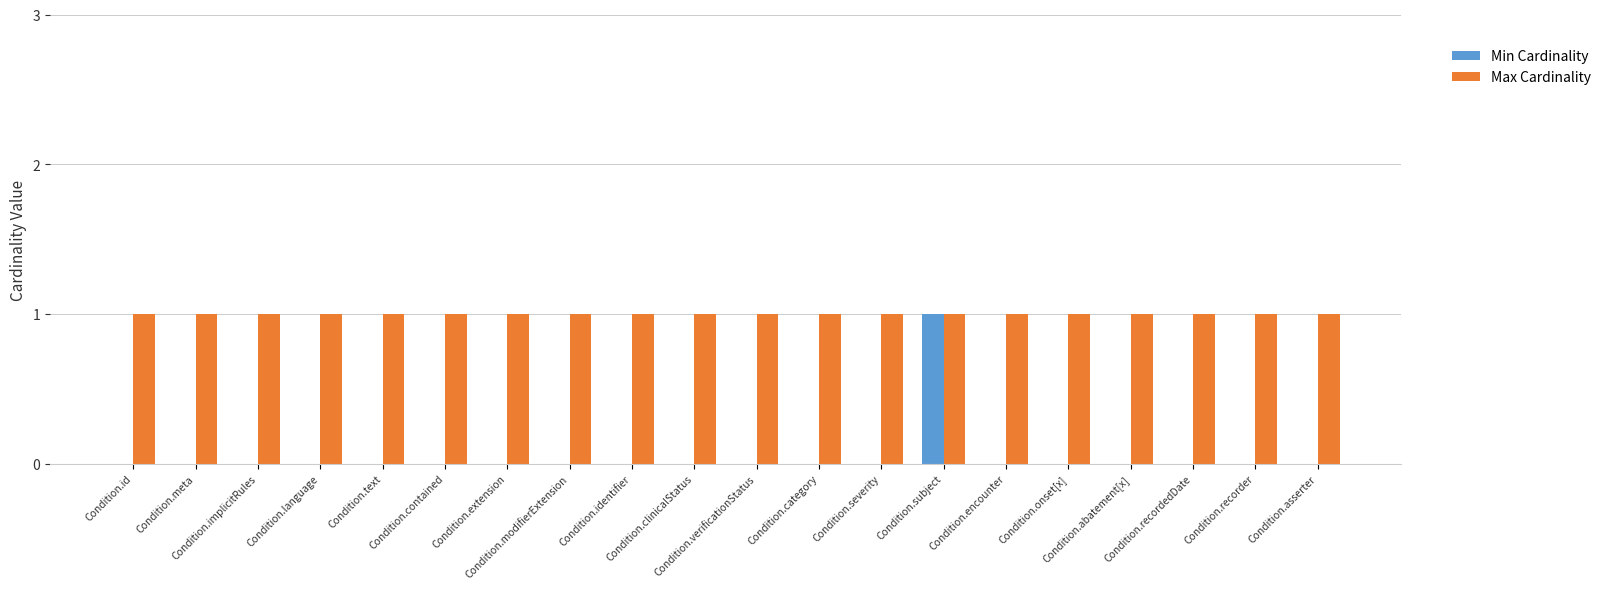

What is the total value across all series at Condition.language?

1